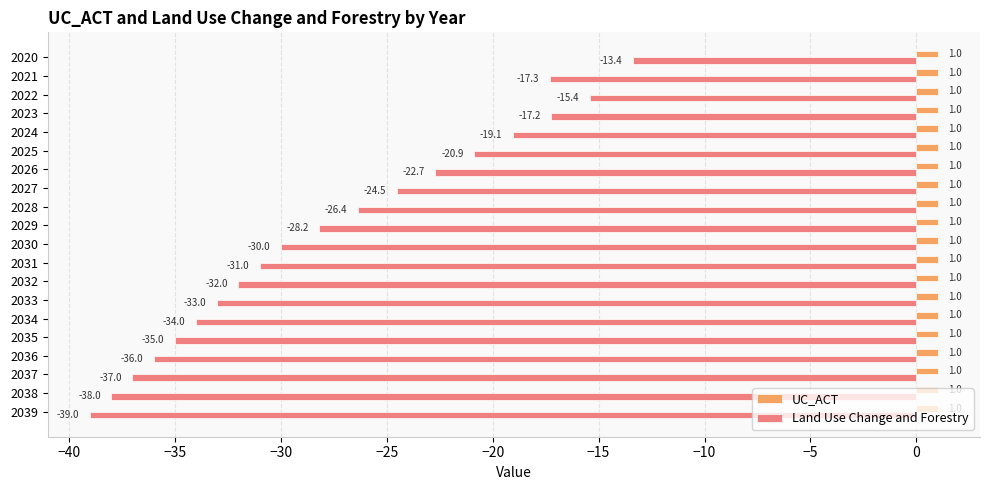

How many series are shown in this chart?

2